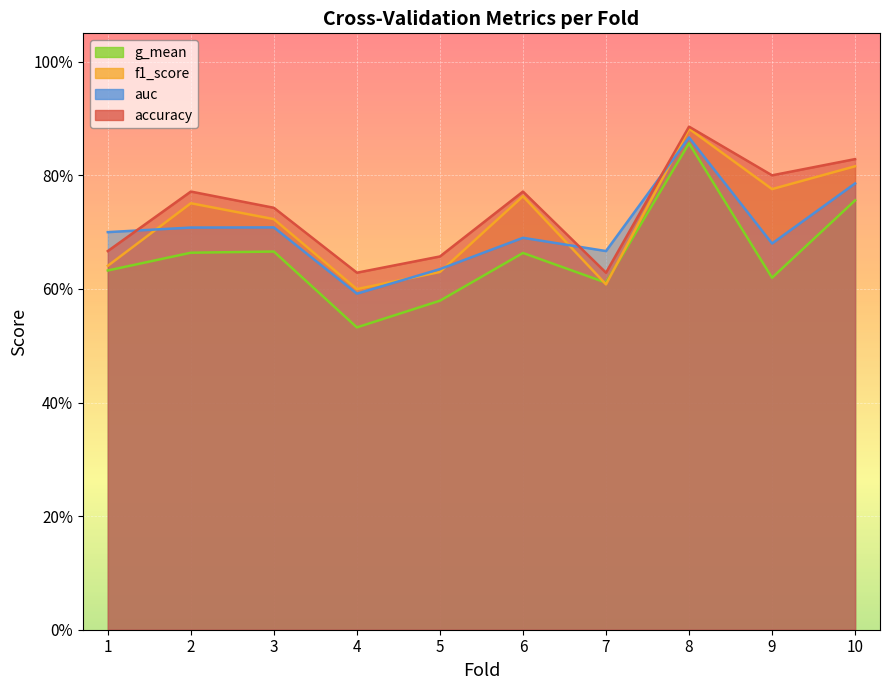

In f1_score, how many points are lower than both neighbors (excluding endpoints)?

3